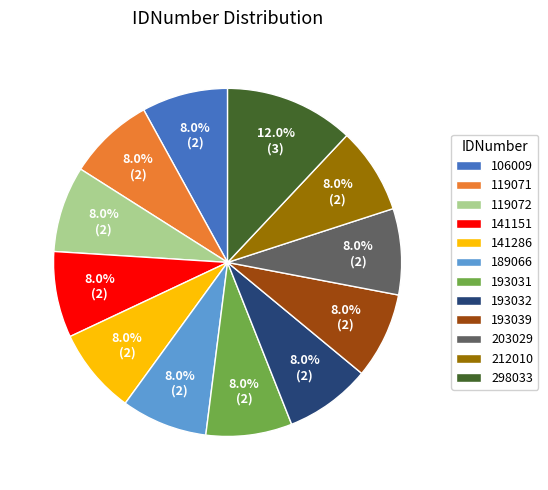

Does 119071 account for over 50% of the chart?

No